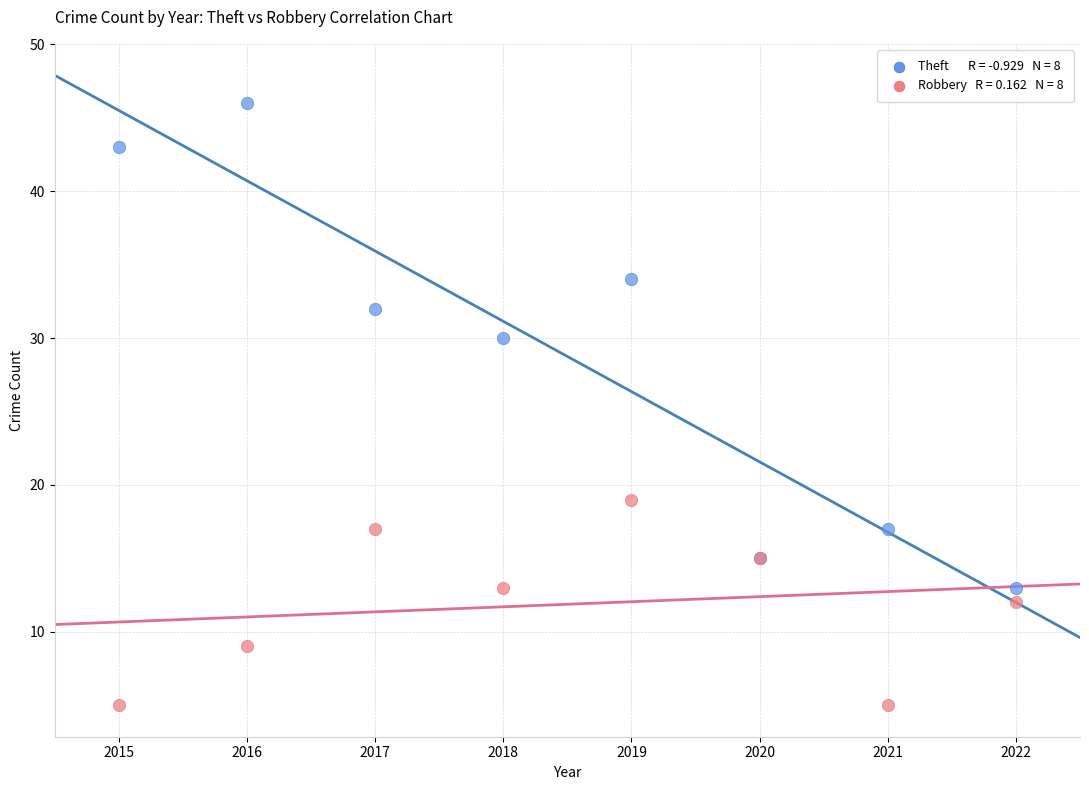

Across all series, what Y value is closest to 25?

30